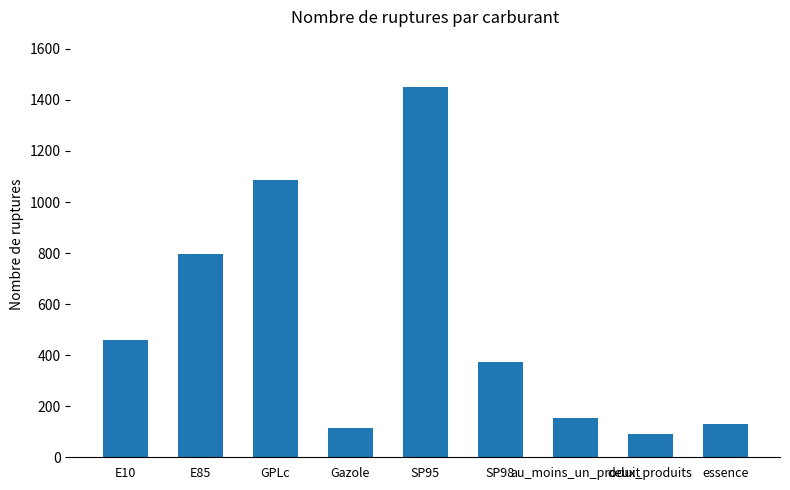

What is the change in value from GPLc to SP98?

-712